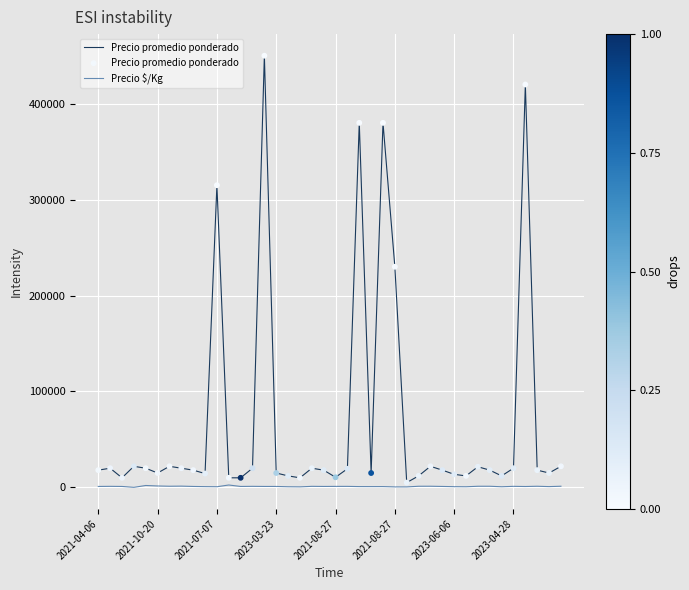

Which series has the largest range (max minus min)?

Precio promedio ponderado